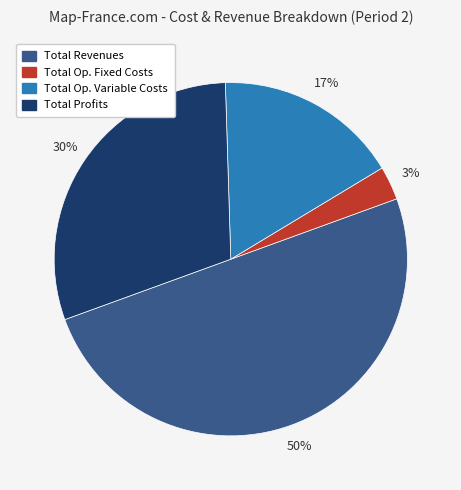

To the nearest percent, what is the average slice percentage?

25%